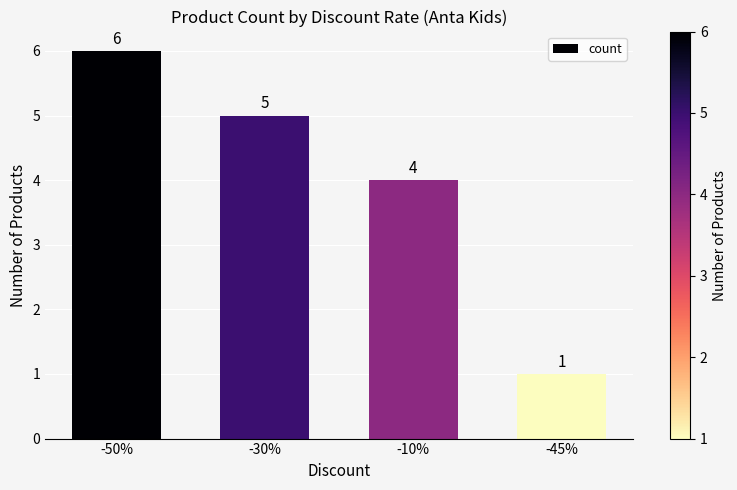

What is the difference between the maximum and minimum values?

5